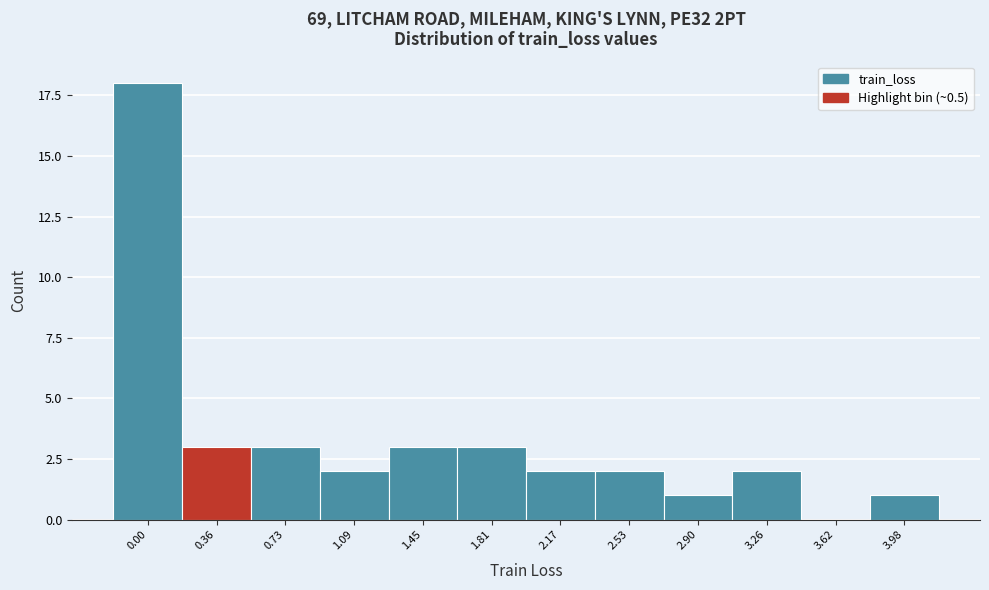

Reading left to right, transcribe all the data shown in this chart.

0.00=18	0.36=3	0.73=3	1.09=2	1.45=3	1.81=3	2.17=2	2.53=2	2.90=1	3.26=2	3.62=0	3.98=1